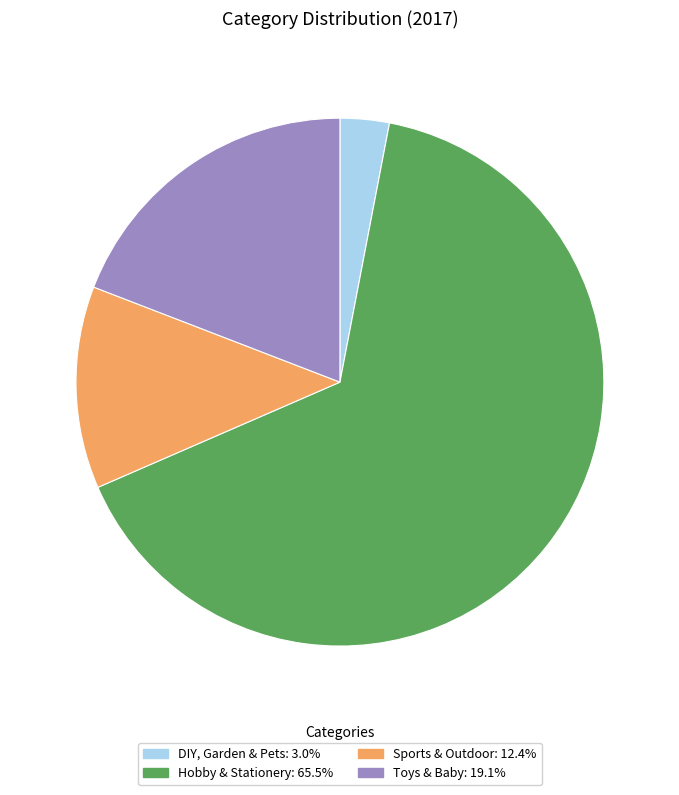

What is the ratio of the value at Sports & Outdoor: 12.4% to the value at DIY, Garden & Pets: 3.0%?

4.1